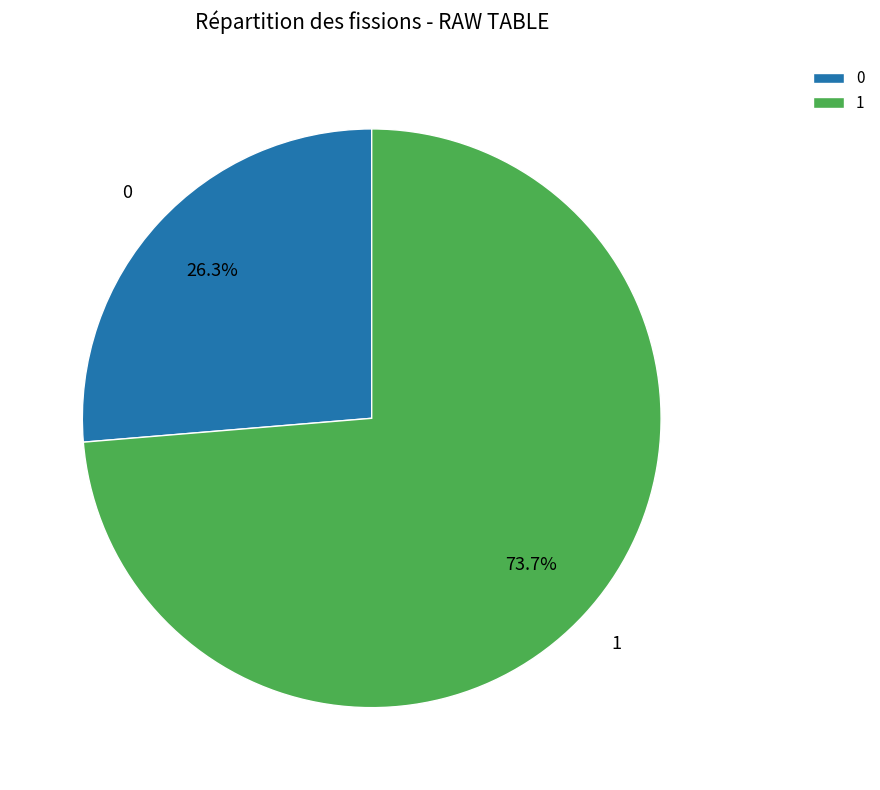

To the nearest percent, what portion does 1 represent?

74%